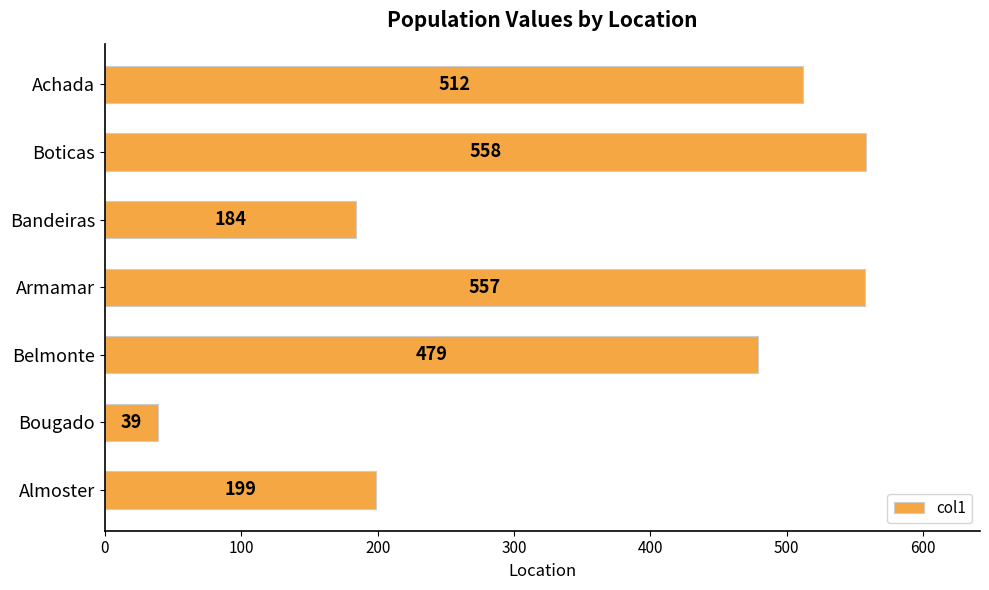

Count the number of data series in this chart.

1